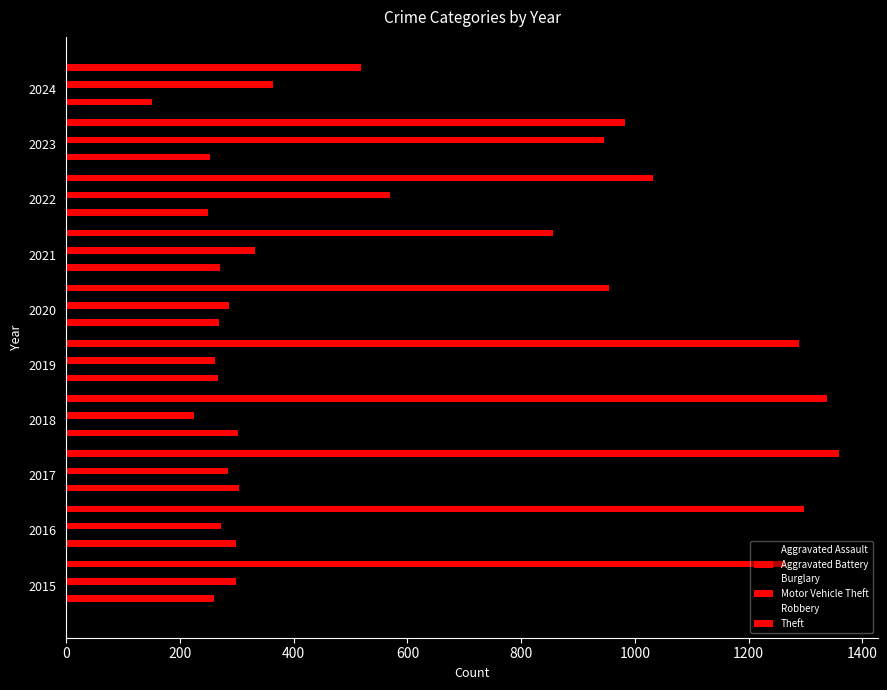

What is the spread (max minus min) of values at 2016?

1072